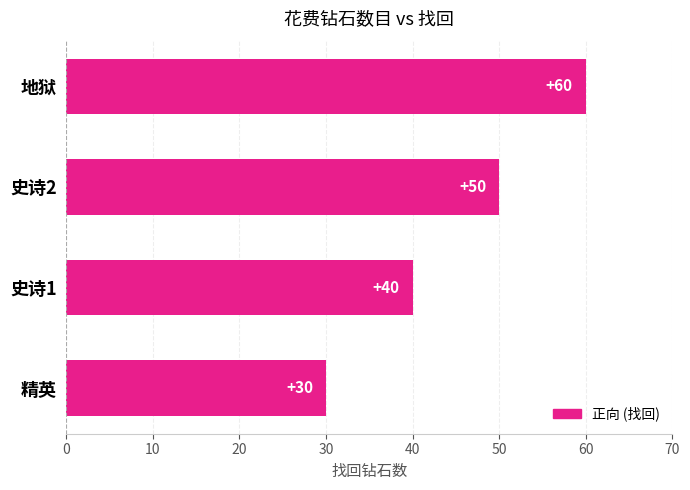

Which category has the highest value across all series?

地狱